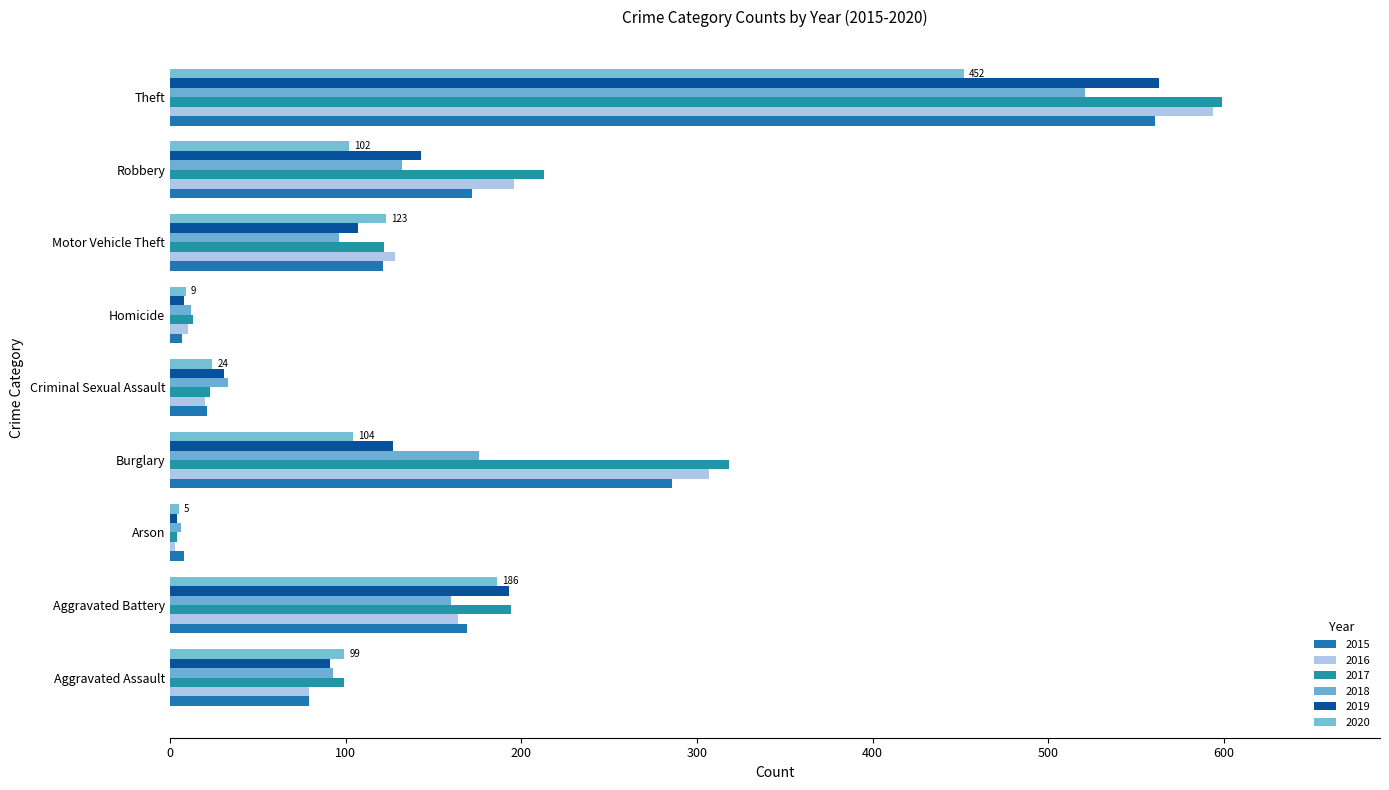

What is the label of the 8th bar from the right?

Aggravated Battery